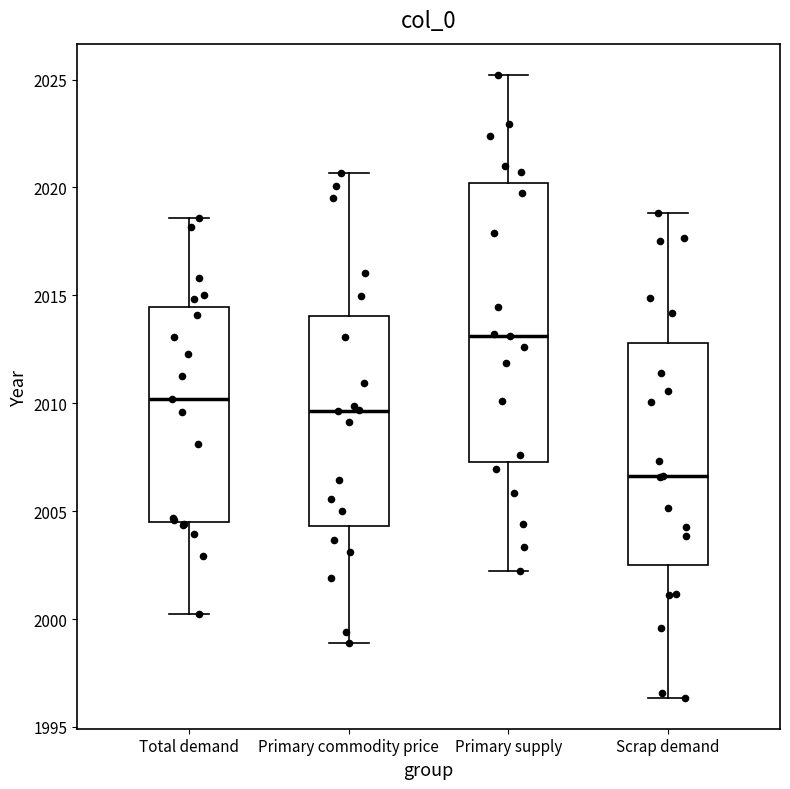

Which box's median line is the lowest?

Scrap demand